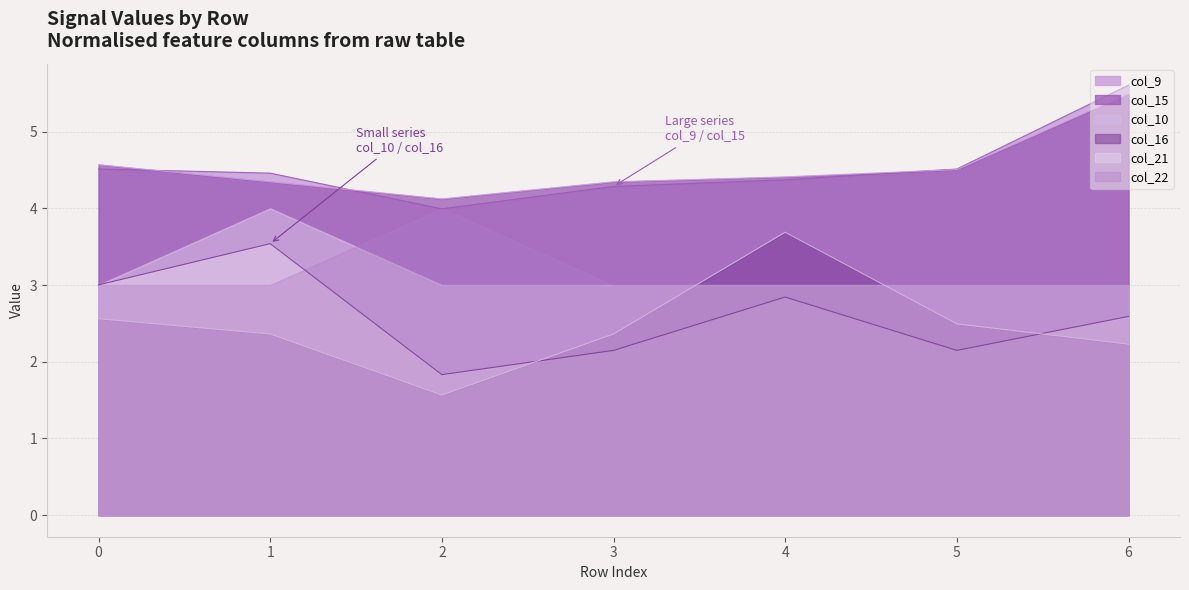

Does the chart have visible grid lines?

Yes